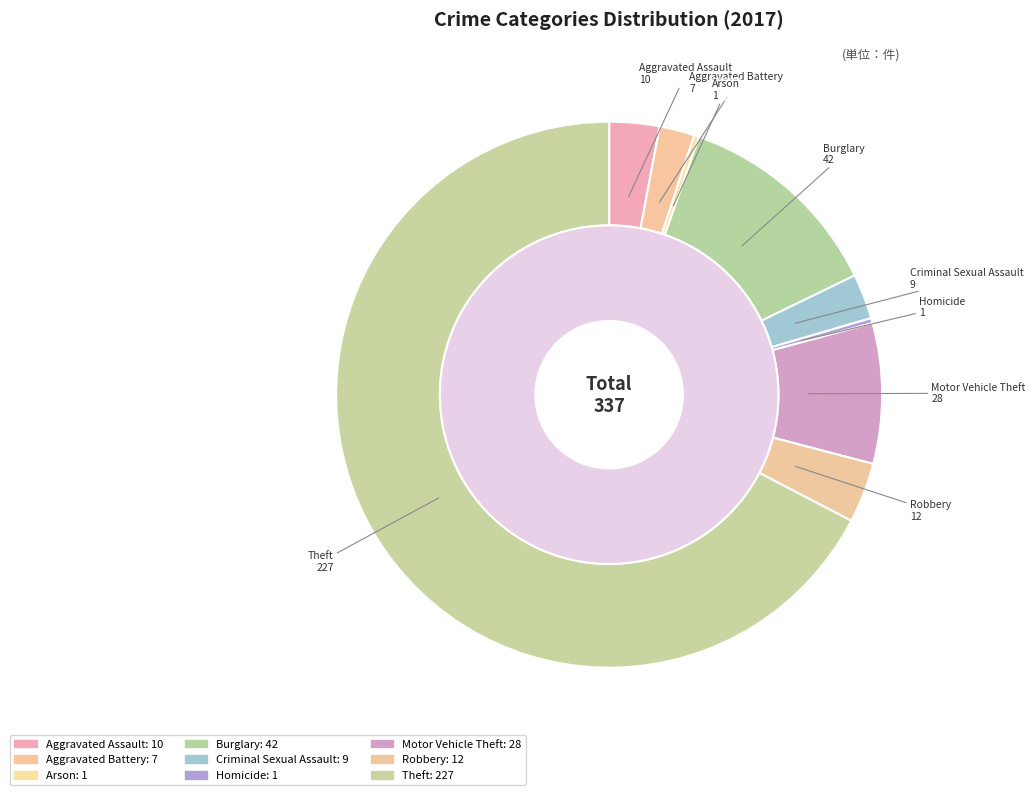

Rank the categories by value from highest to lowest.

Theft, Burglary, Motor Vehicle Theft, Robbery, Aggravated Assault, Criminal Sexual Assault, Aggravated Battery, Arson, Homicide